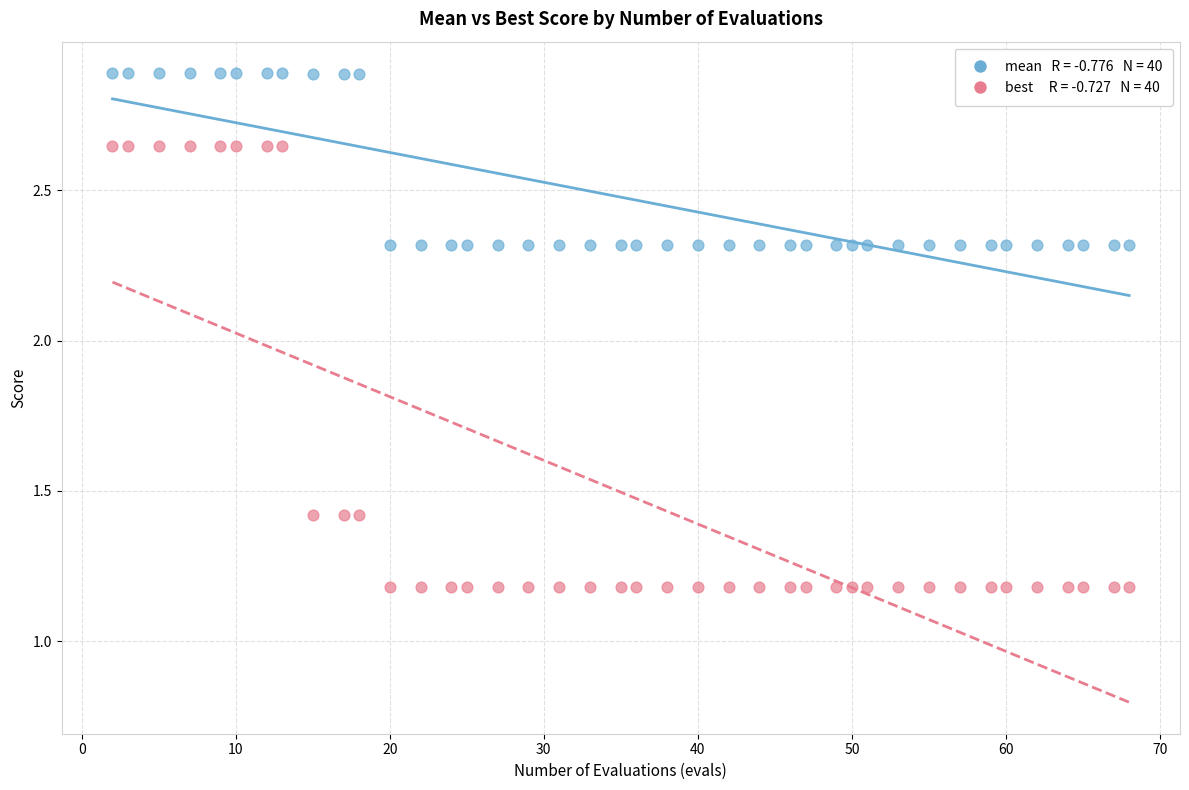

Across all data points, what is the range of Y values (max minus min)?

1.7